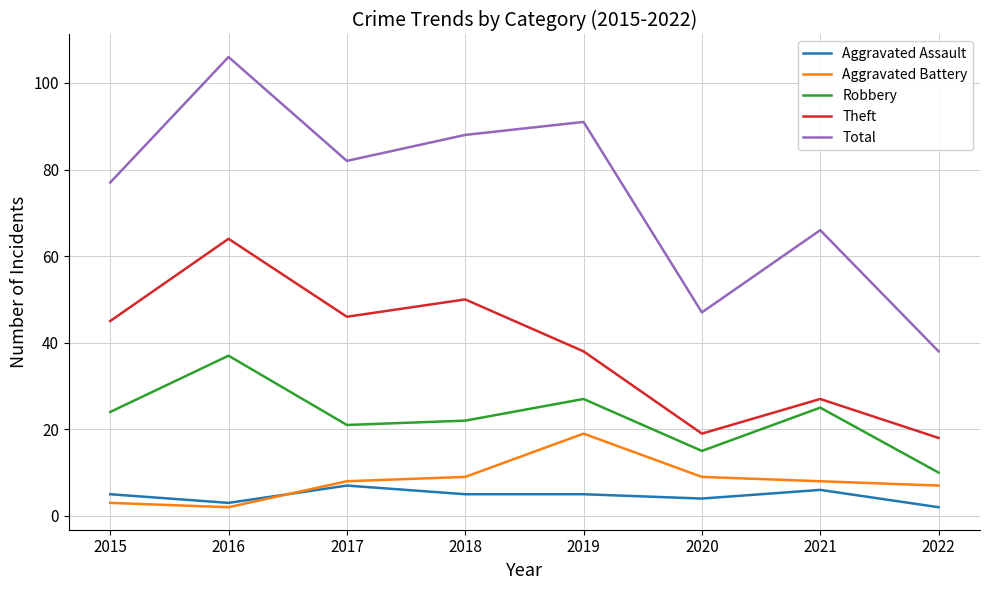

Where is the first local maximum for Robbery?

2016